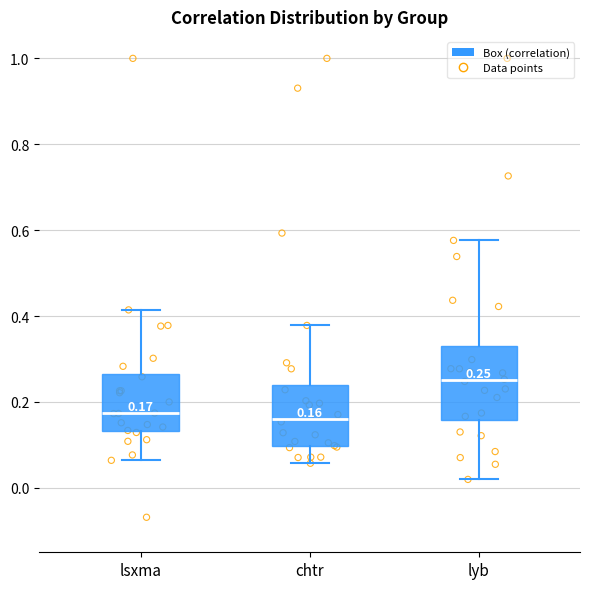

Which box's median line is the highest?

lyb